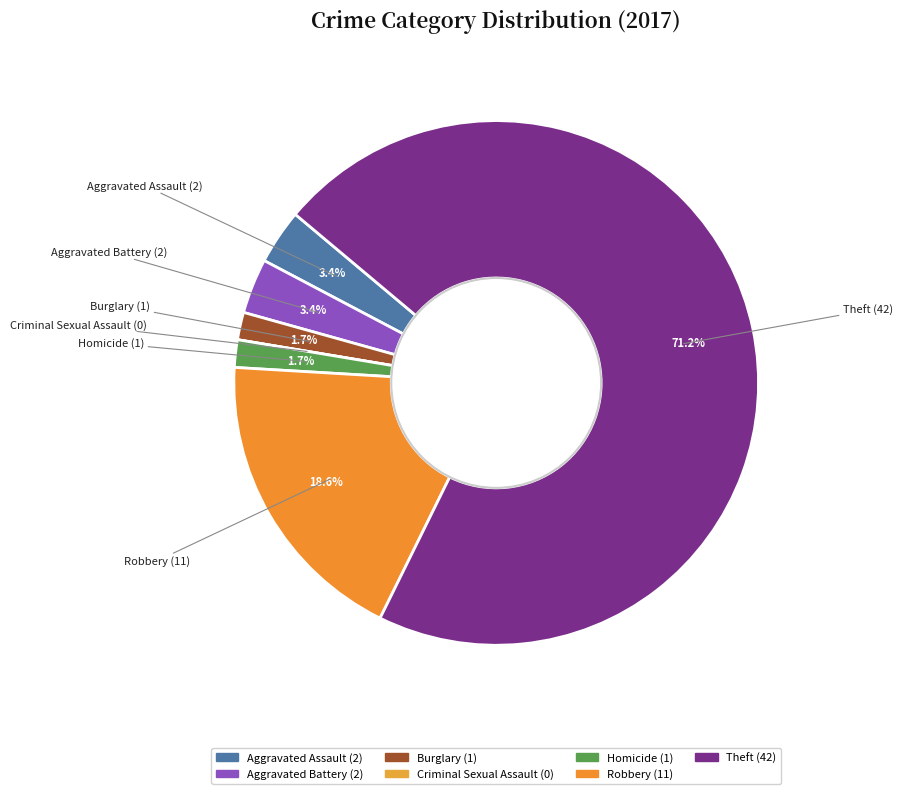

To the nearest percent, what is the average slice percentage?

14%